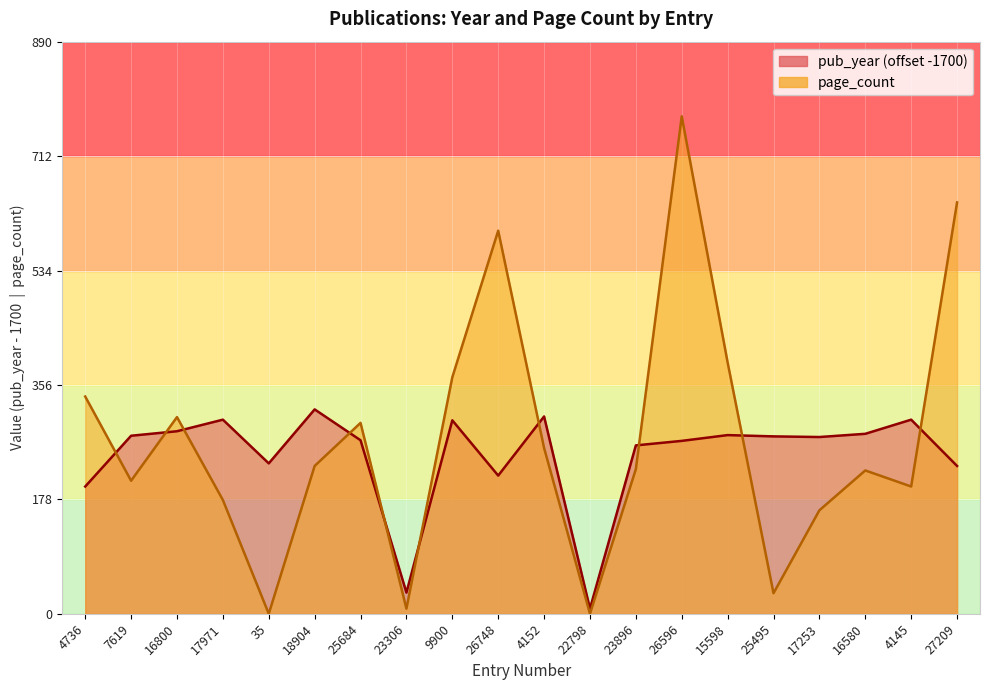

At which label is page_count closest to 387?

15598